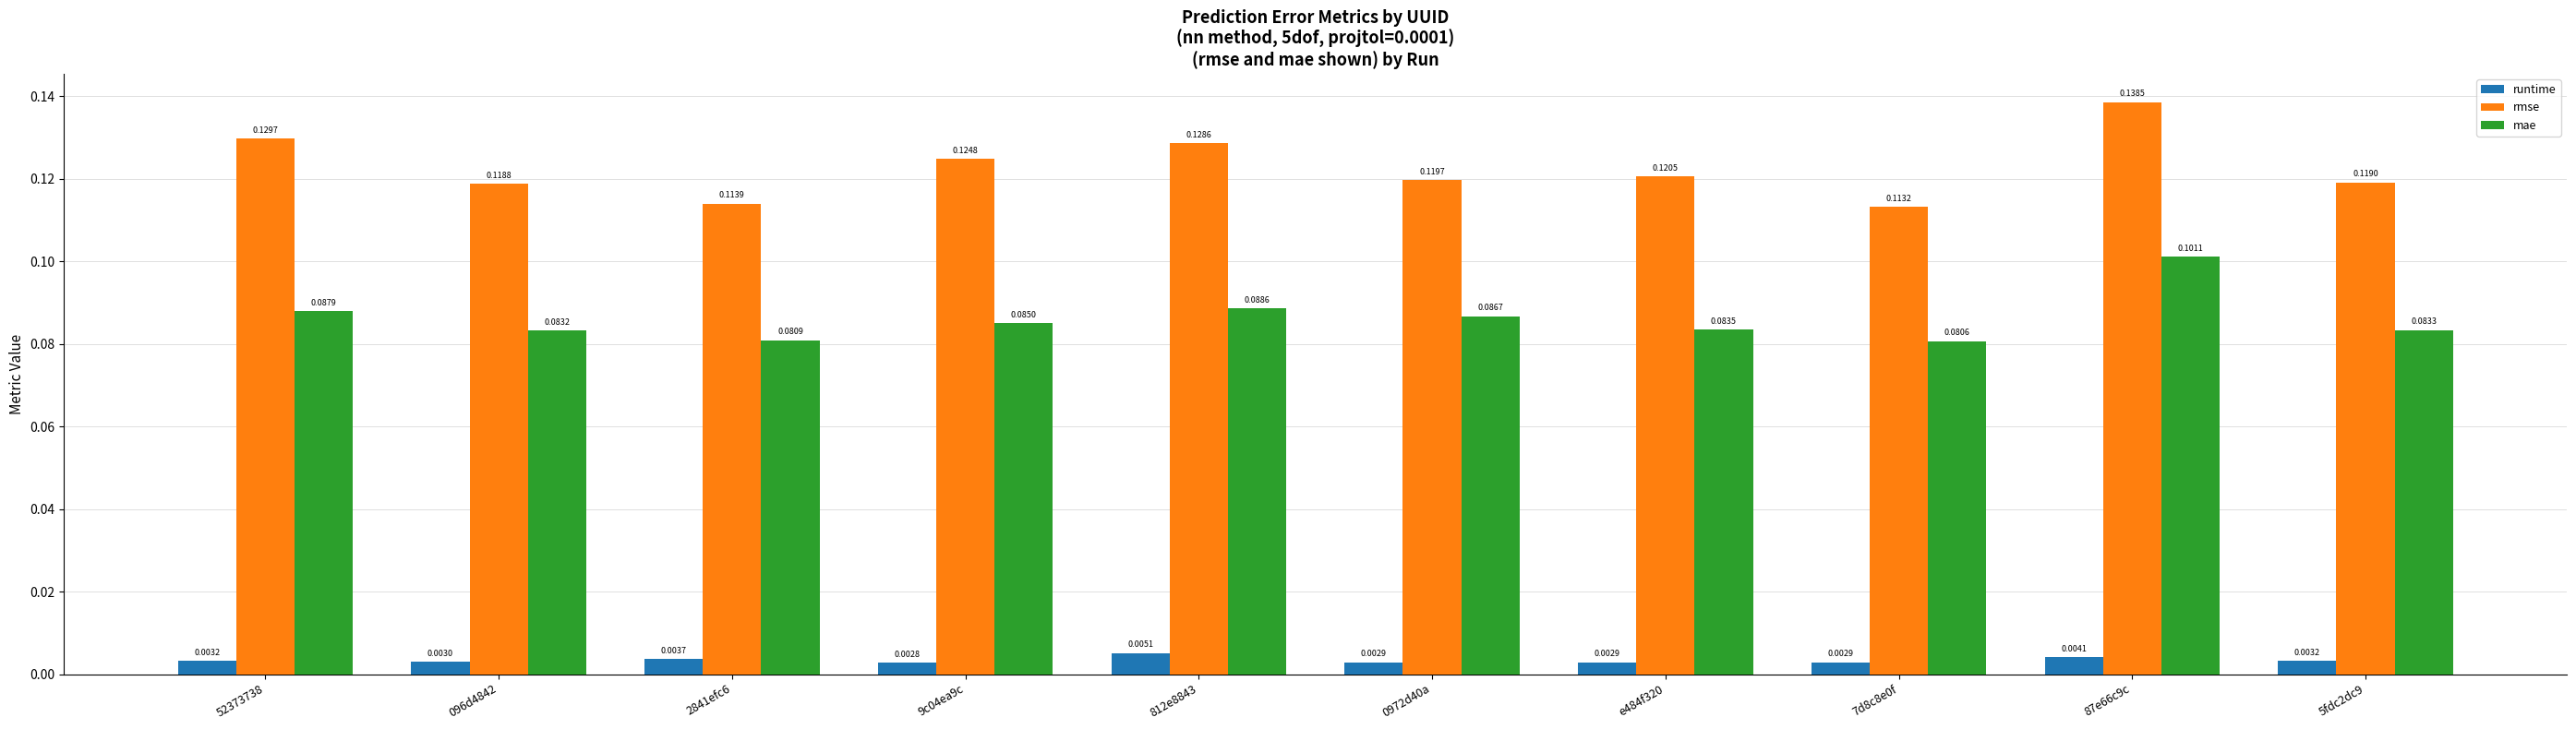

Rank the series by their maximum value, from lowest to highest.

runtime, mae, rmse